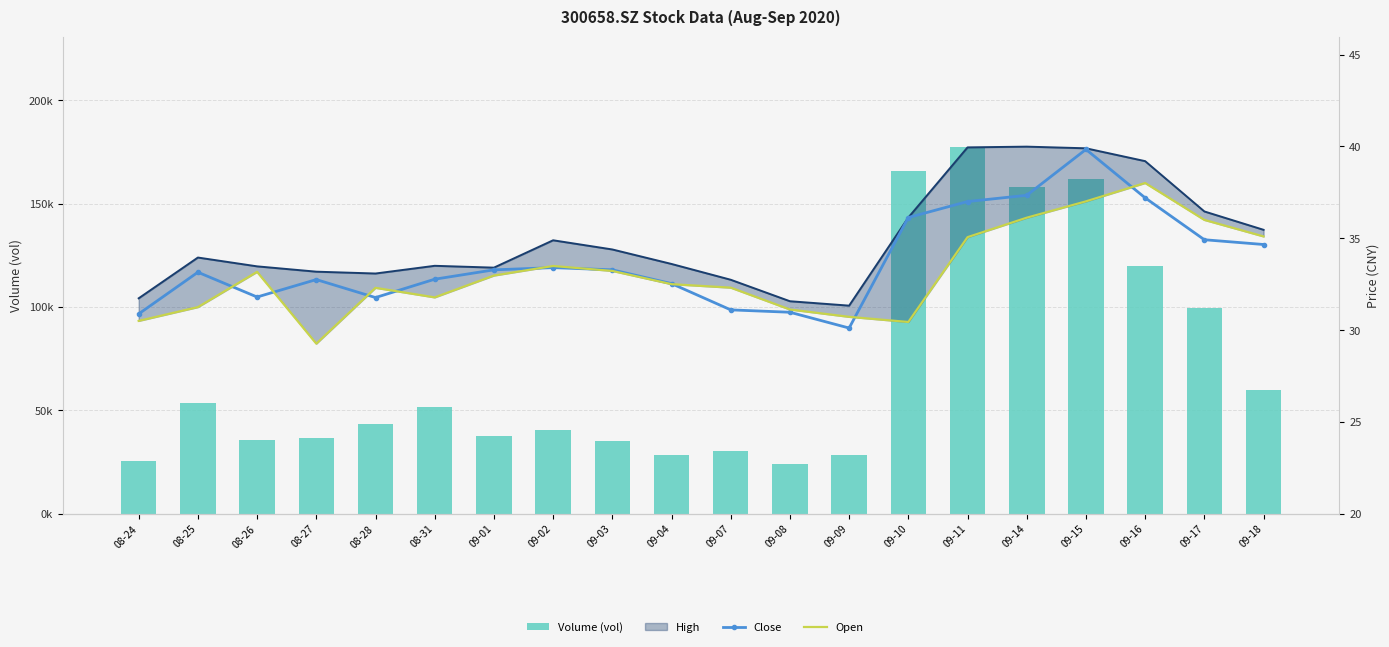

Reading right to left, list all the values displayed in this chart.

Volume (vol): 09-18=59894.6	09-17=99624.4	09-16=120004.2	09-15=161994.7	09-14=158023.5	09-11=177632.8	09-10=165767.6	09-09=28442.0	09-08=24122.0	09-07=30509.3	09-04=28507.3	09-03=35227.3	09-02=40672.4	09-01=37743.5	08-31=51762.0	08-28=43364.5	08-27=36748.1	08-26=35653.7	08-25=53672.8	08-24=25506.7
High (line): 09-18=35.5	09-17=36.5	09-16=39.2	09-15=39.9	09-14=40.0	09-11=40.0	09-10=36.1	09-09=31.3	09-08=31.6	09-07=32.7	09-04=33.6	09-03=34.4	09-02=34.9	09-01=33.4	08-31=33.5	08-28=33.1	08-27=33.2	08-26=33.5	08-25=34.0	08-24=31.7
Close: 09-18=34.7	09-17=34.9	09-16=37.2	09-15=39.8	09-14=37.3	09-11=37.0	09-10=36.1	09-09=30.1	09-08=31.0	09-07=31.1	09-04=32.5	09-03=33.3	09-02=33.4	09-01=33.3	08-31=32.8	08-28=31.8	08-27=32.8	08-26=31.8	08-25=33.1	08-24=30.9
Open: 09-18=35.1	09-17=36.0	09-16=38.0	09-15=37.0	09-14=36.1	09-11=35.1	09-10=30.4	09-09=30.7	09-08=31.1	09-07=32.3	09-04=32.5	09-03=33.2	09-02=33.5	09-01=33.0	08-31=31.8	08-28=32.3	08-27=29.3	08-26=33.2	08-25=31.2	08-24=30.5